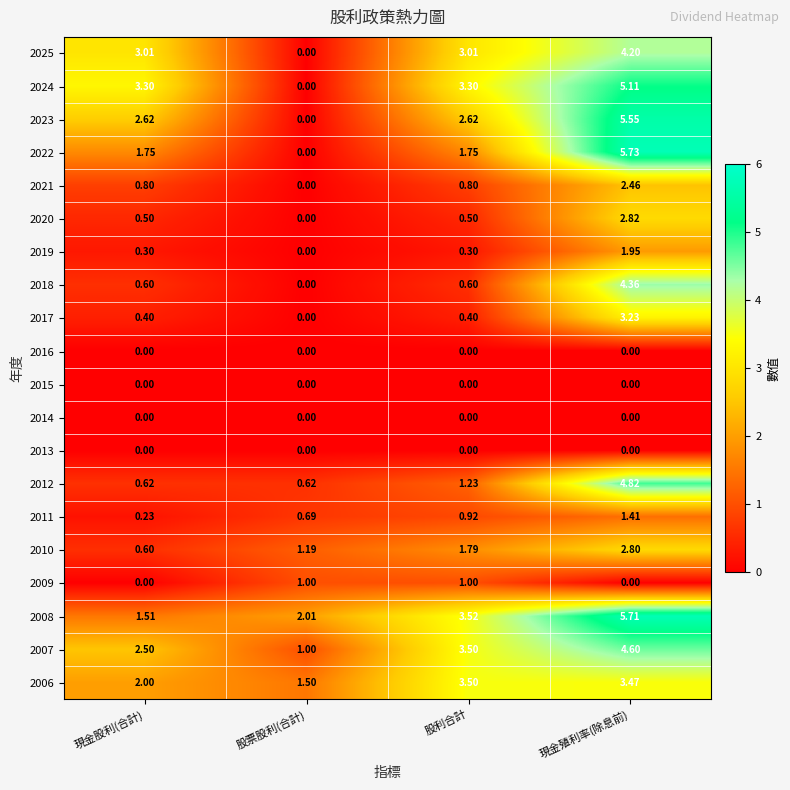

At which category is the sum across all series the highest?

現金殖利率(除息前)